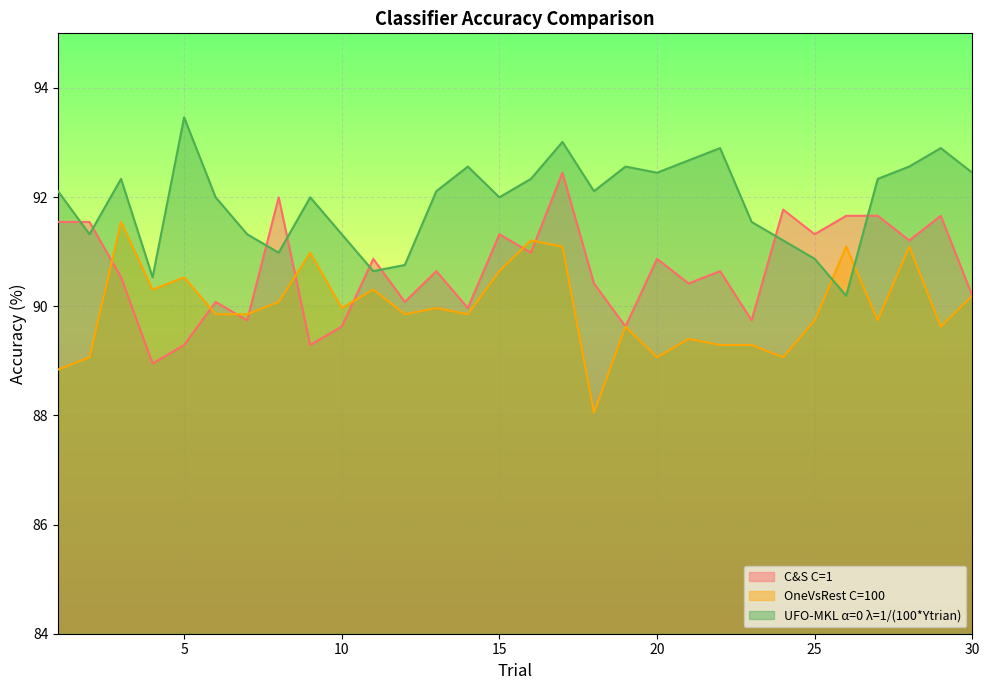

At which category does UFO-MKL α=0 λ=1/(100*Ytrian) reach its first local peak?

3